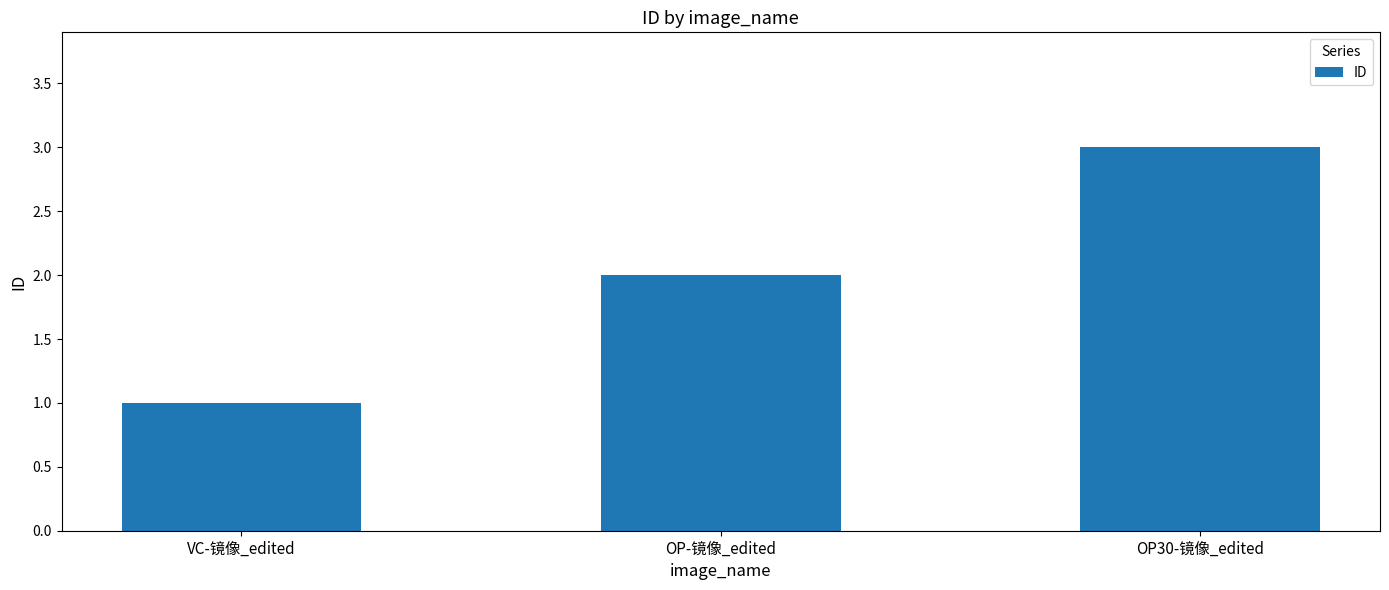

At which category does the chart reach its peak across all series?

OP30-镜像_edited